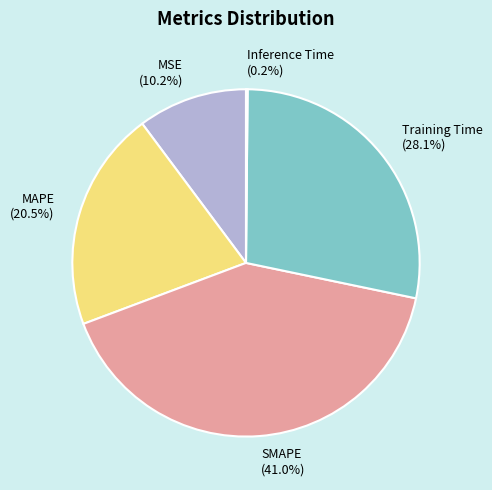

Is there any slice that represents more than half of the pie?

No